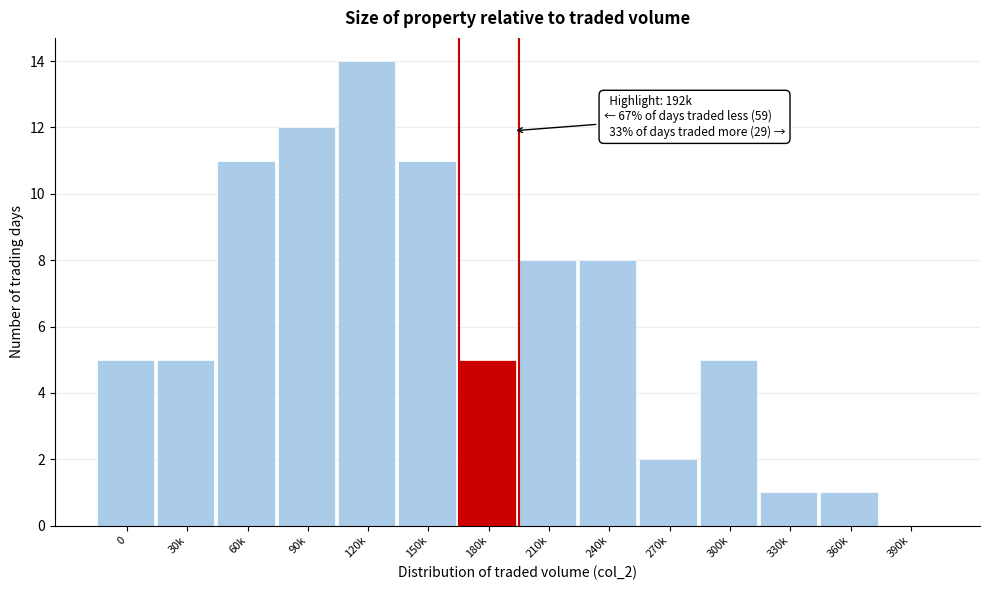

Reading right to left, extract all data points from this chart.

390k=0	360k=1	330k=1	300k=5	270k=2	240k=8	210k=8	180k=5	150k=11	120k=14	90k=12	60k=11	30k=5	0=5